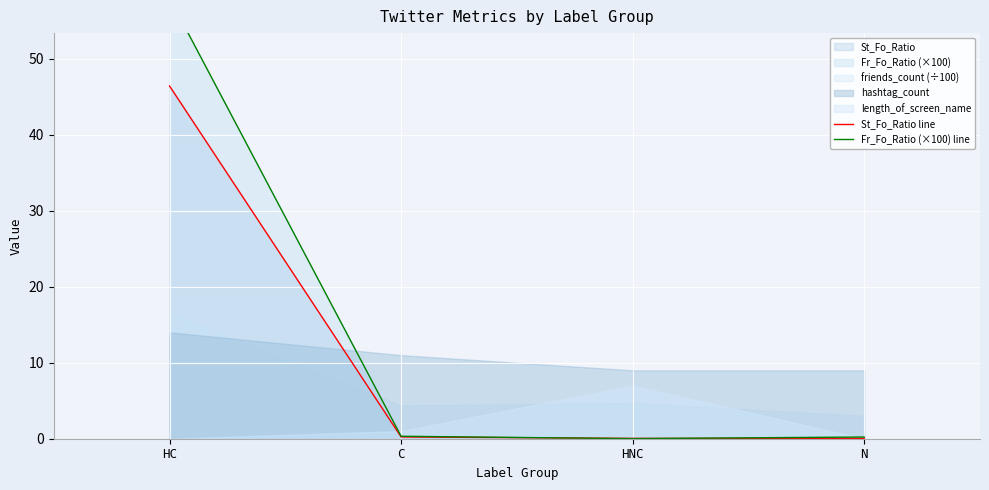

Read the Fr_Fo_Ratio (×100) line value at HC.

58.0